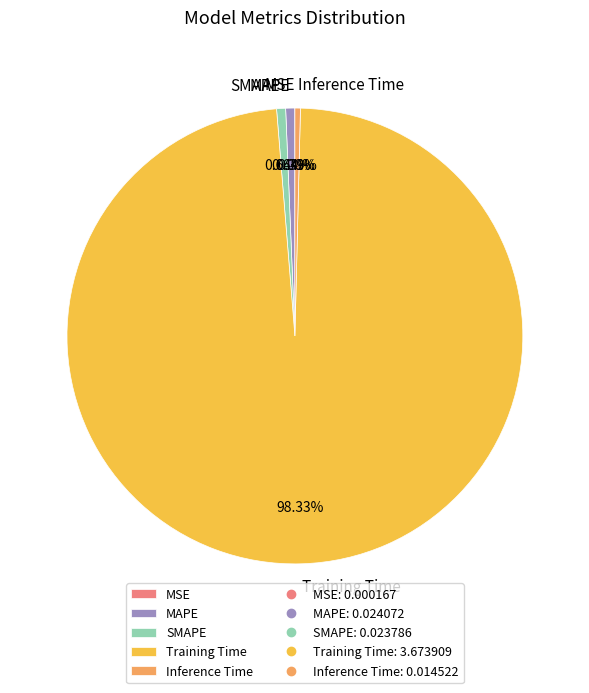

What percentage do MAPE and Training Time together represent?

99.0%